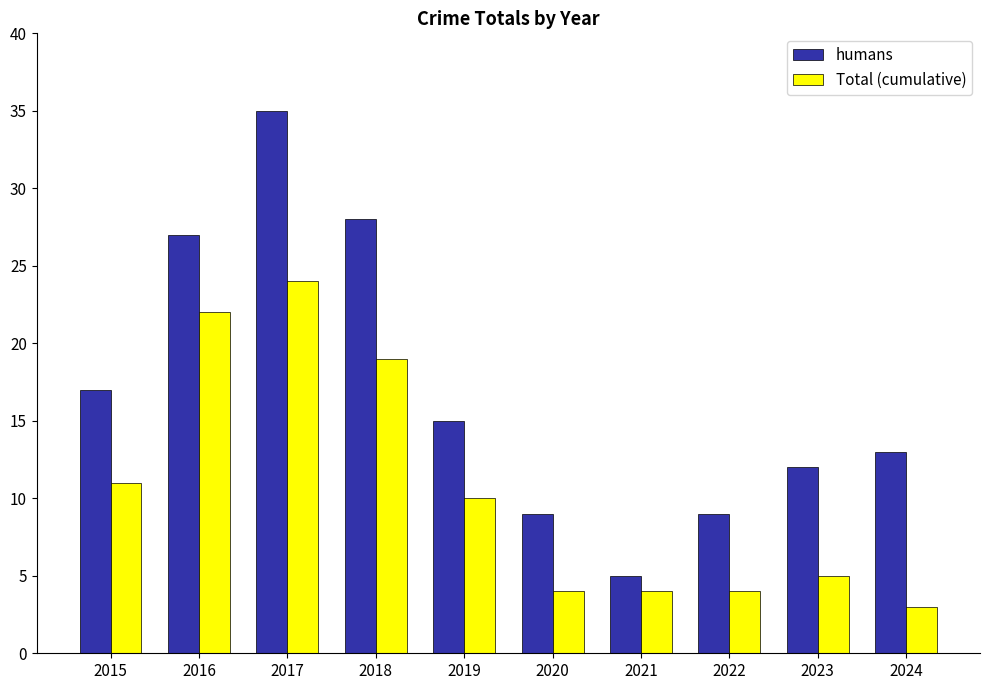

How many data points in humans are less than 15?

5